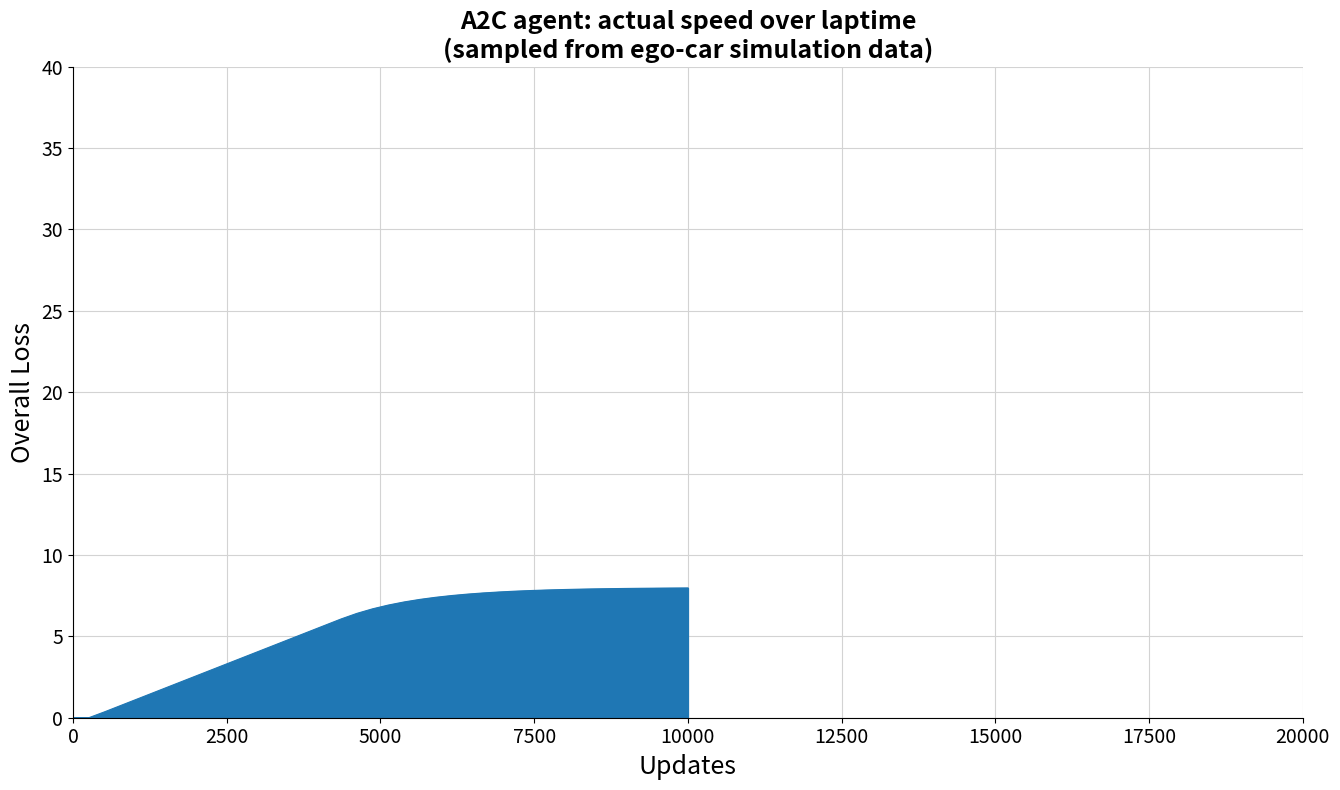

What is the maximum value shown in the chart?

8.0